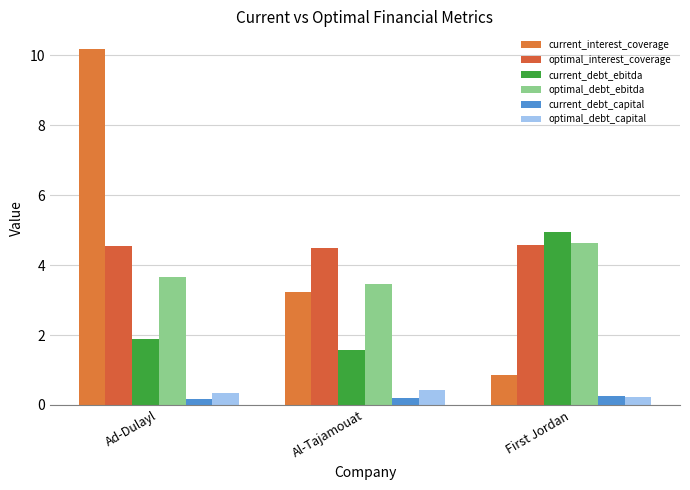

What value does the current_interest_coverage series have at Al-Tajamouat?

3.2